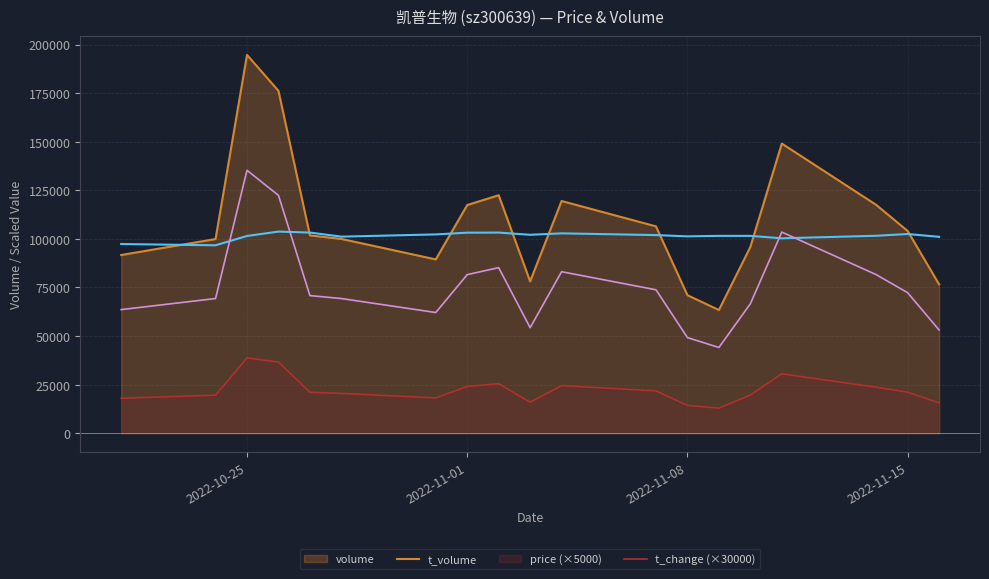

What is the smallest value displayed?

12884.0